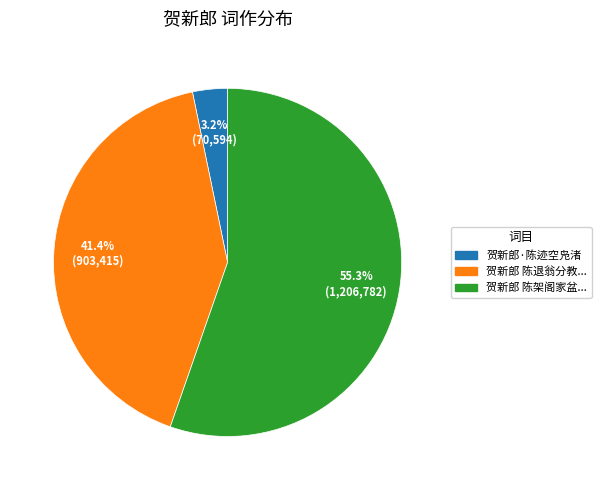

Is there a majority slice in this chart?

Yes